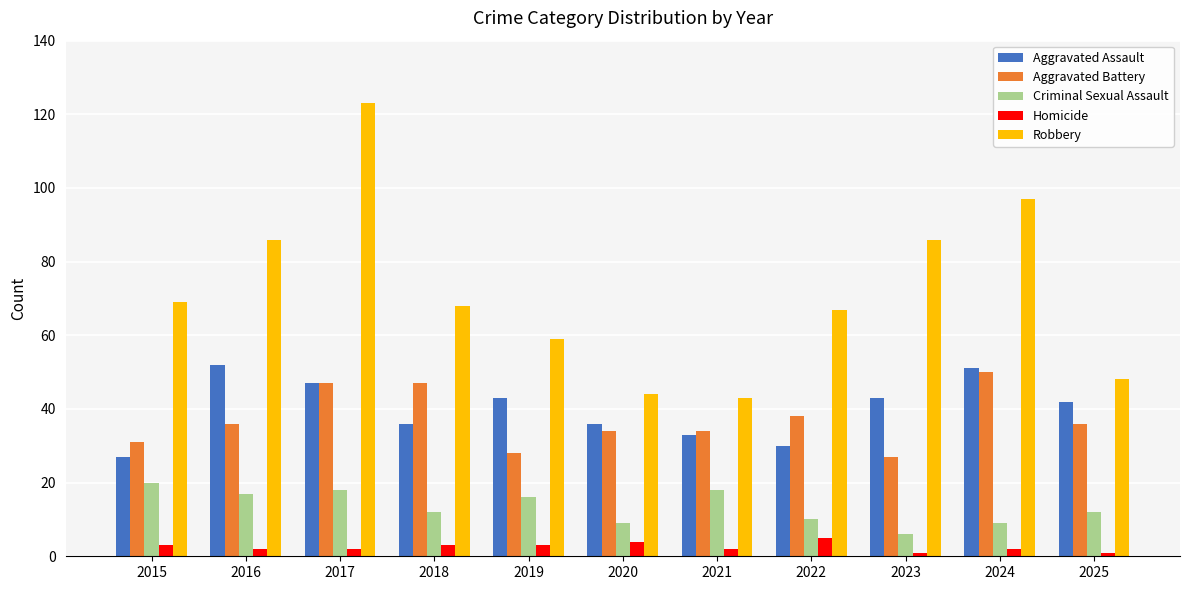

What is the highest value of the Criminal Sexual Assault series?

20